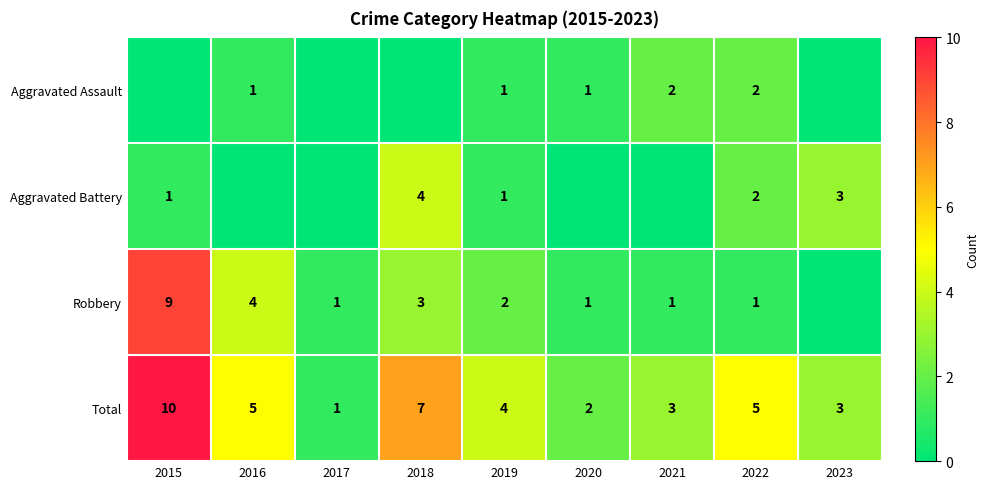

The Aggravated Battery series shows 4 at 2023. True or false?

False